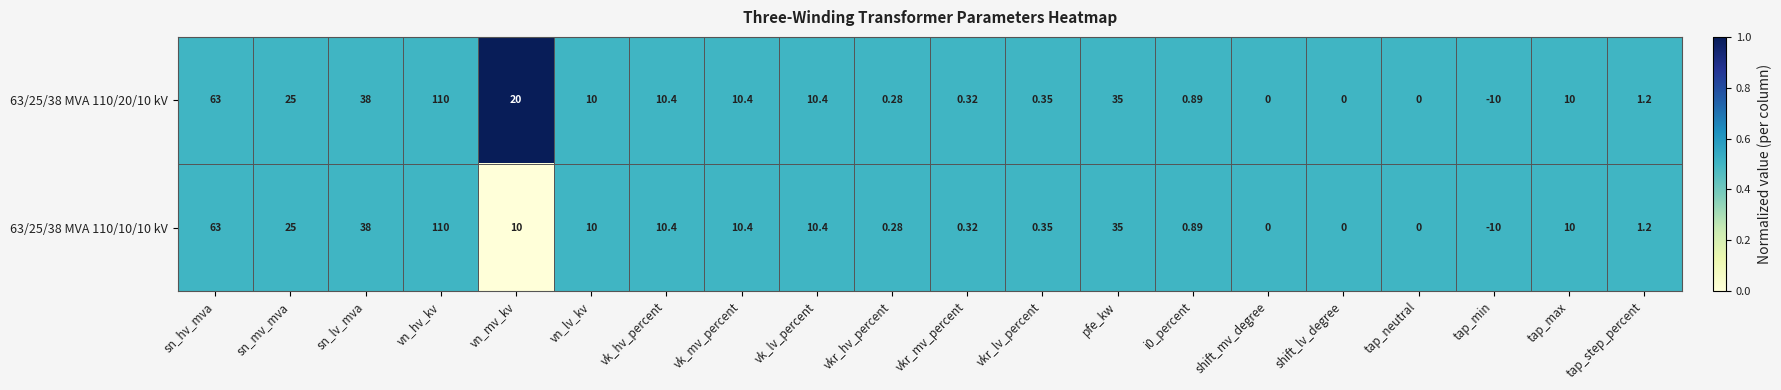

Where is 63/25/38 MVA 110/10/10 kV nearest to the value 50?

sn_lv_mva